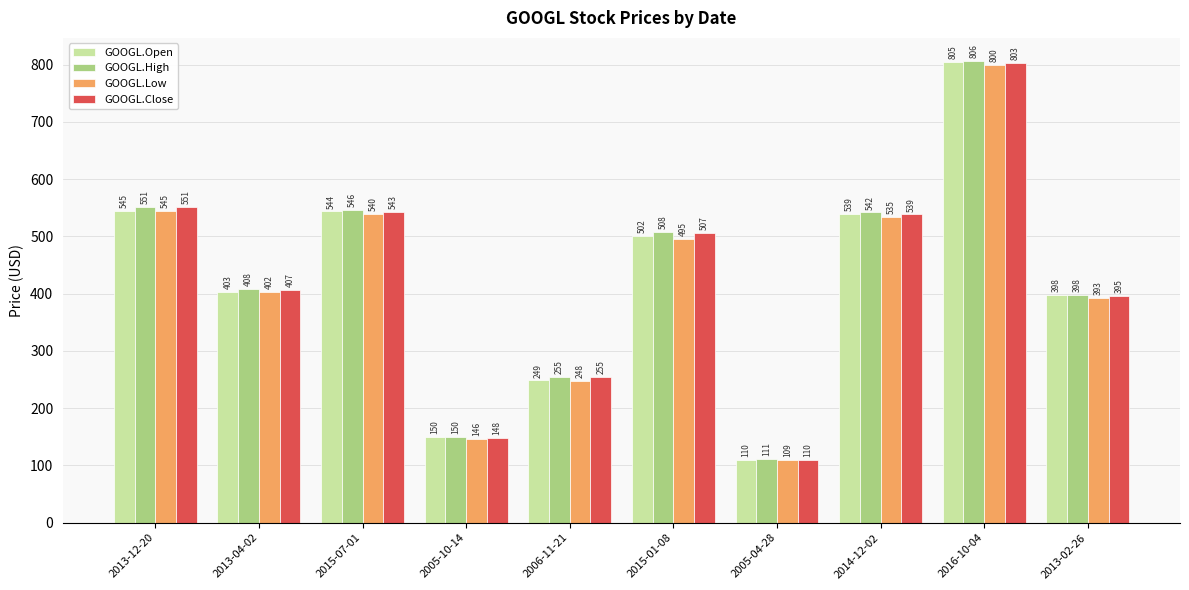

Rank the series by their maximum value, from highest to lowest.

GOOGL.High, GOOGL.Open, GOOGL.Close, GOOGL.Low